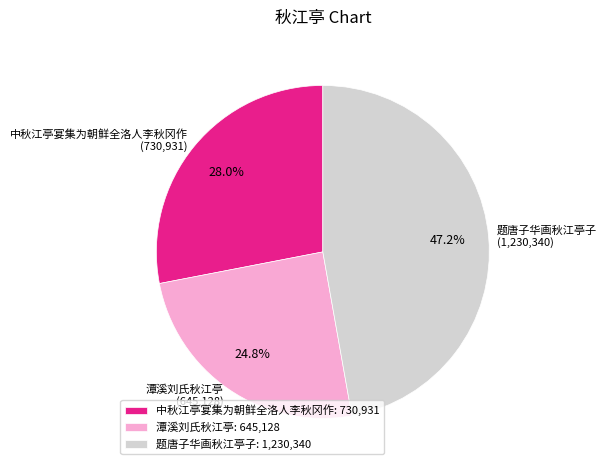

What is the largest slice in the pie chart?

题唐子华画秋江亭子